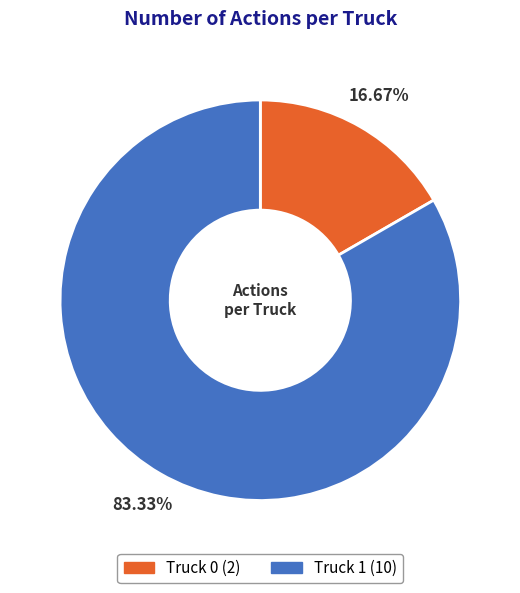

To the nearest percent, what is the combined percentage of Truck 0 and Truck 1?

100%